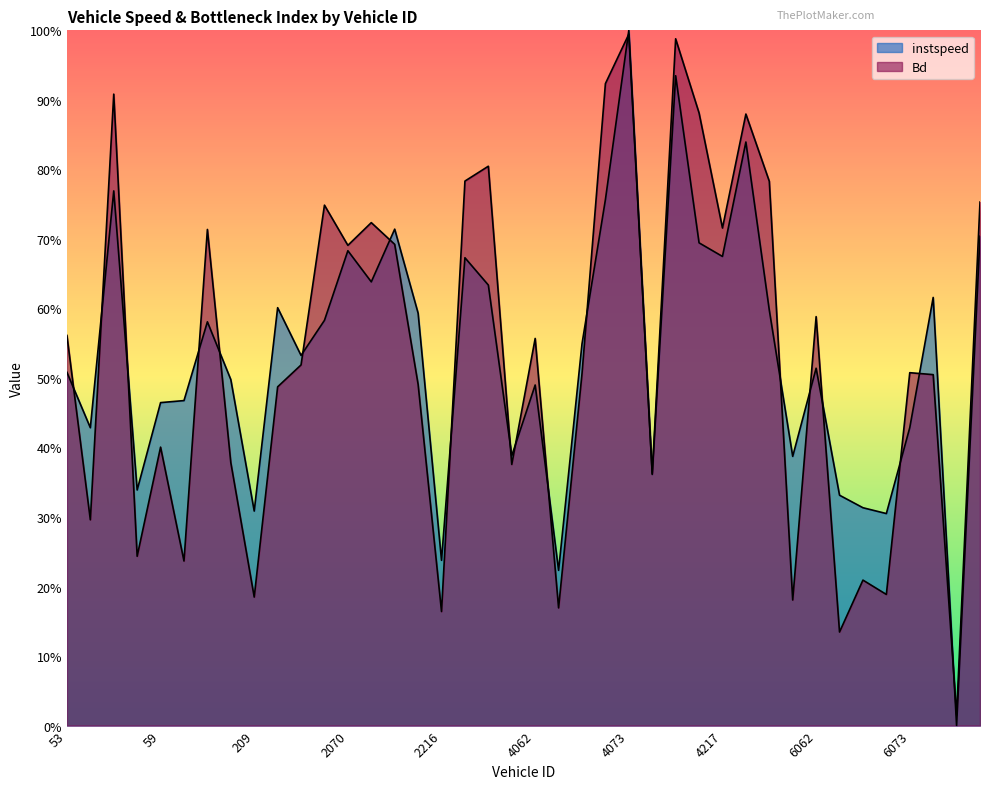

At 6207, list the series in order from largest to smallest.

Bd, instspeed